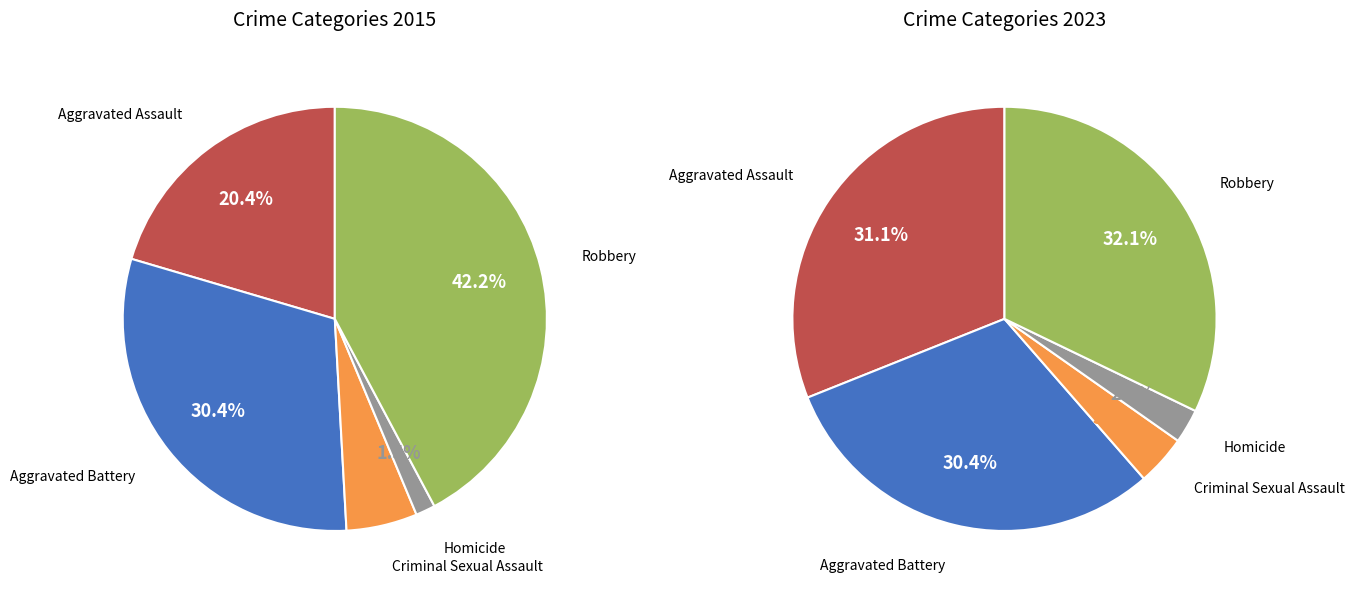

Is values_2015 the majority of the pie?

No